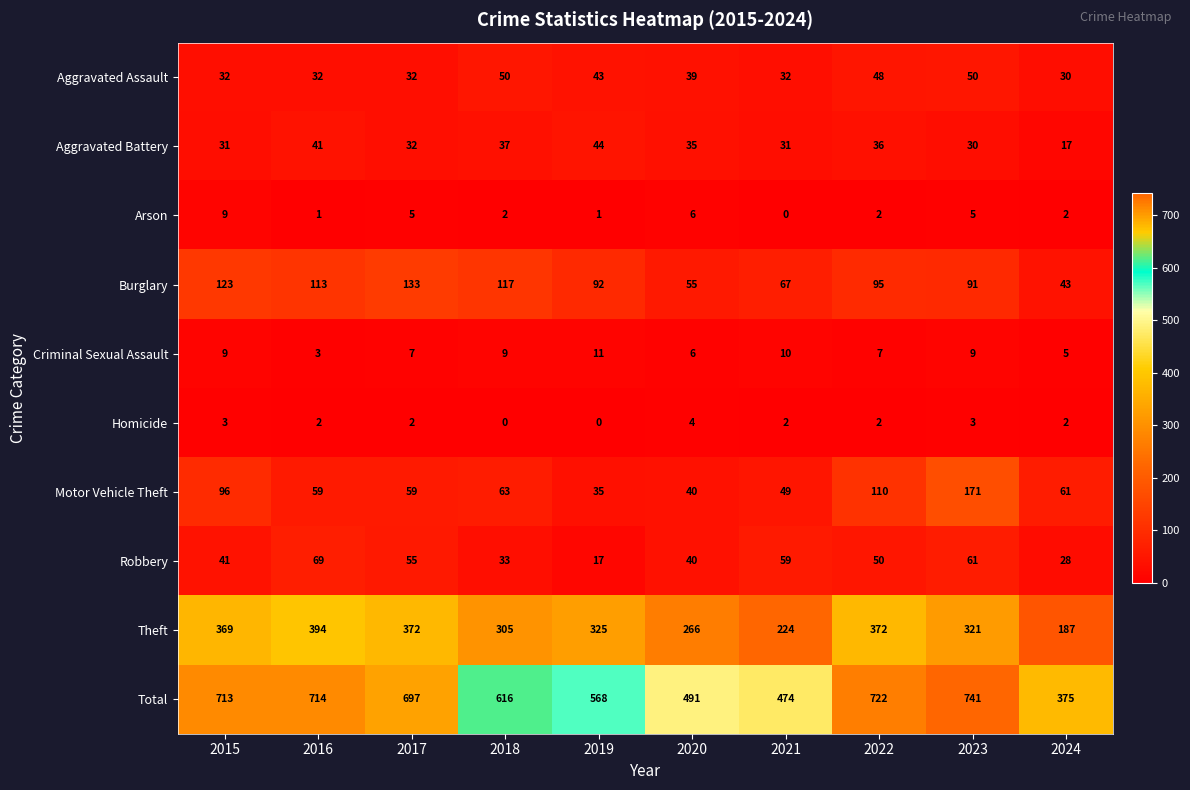

What is the approximate value of Criminal Sexual Assault at 2016?

3